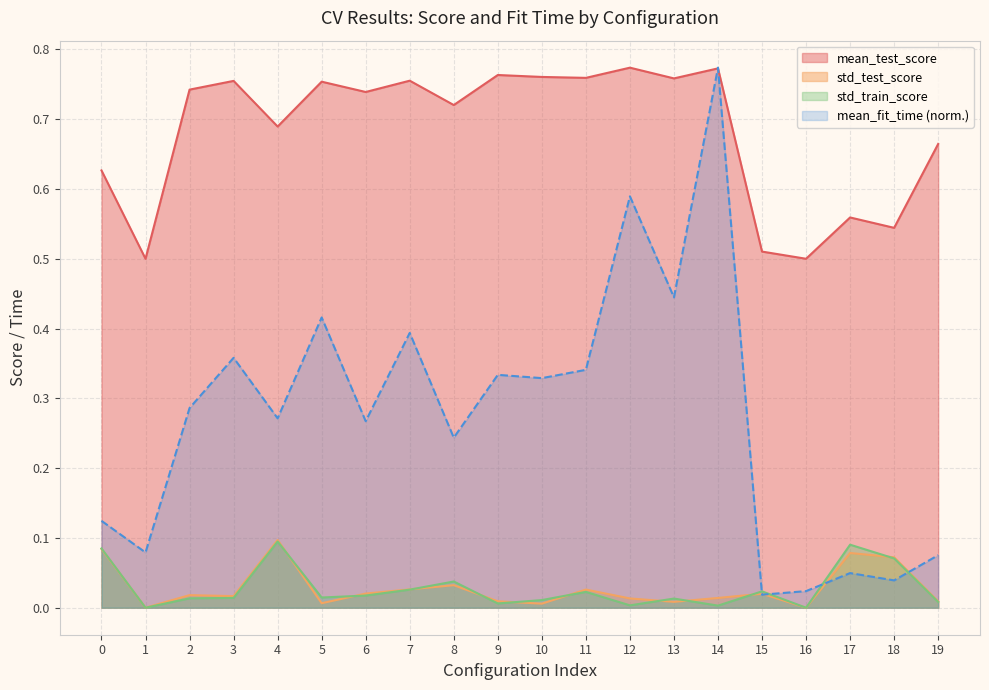

At which category does the chart reach its minimum across all series?

1